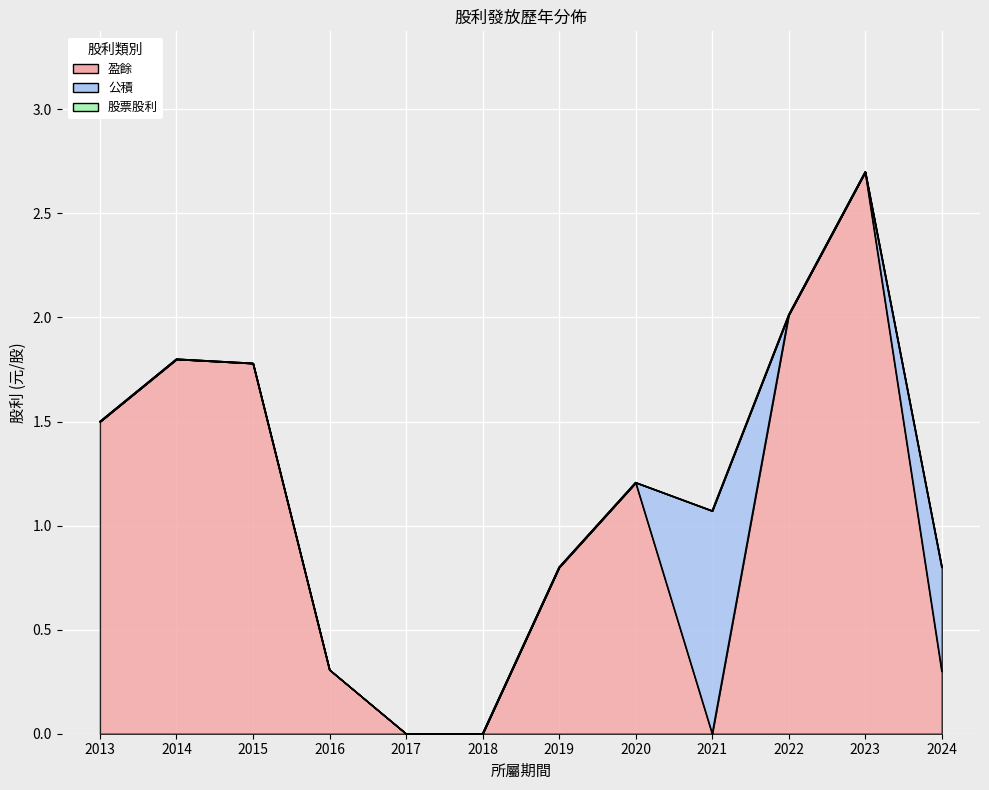

Which series has the largest total across all categories?

盈餘